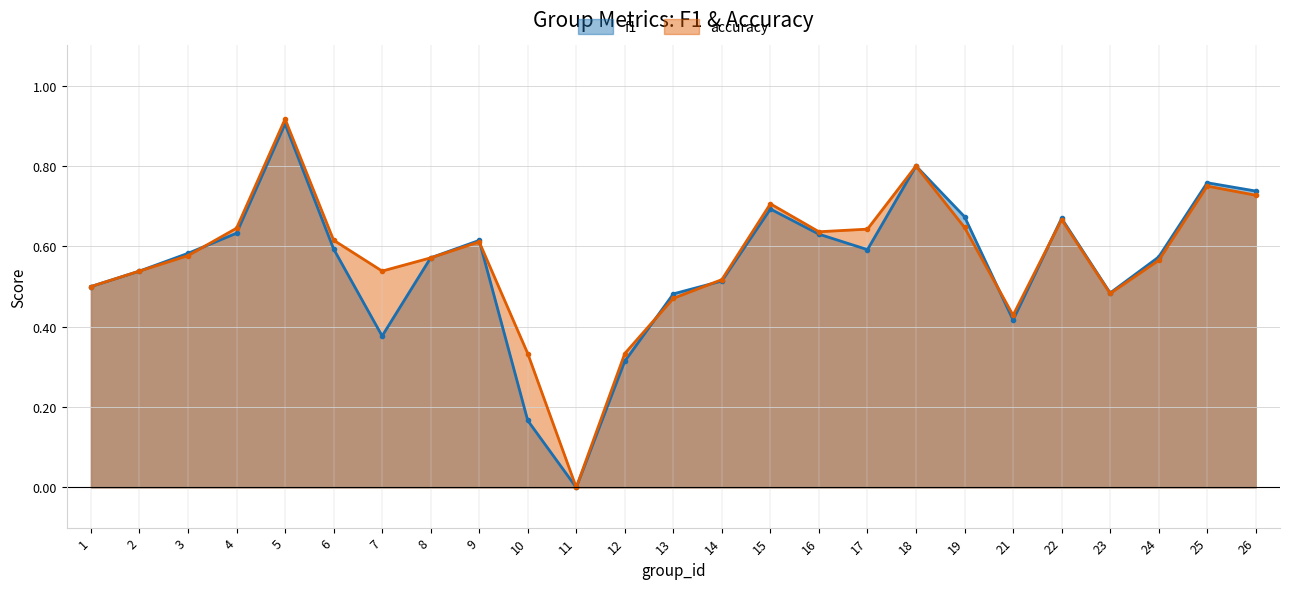

Where is accuracy nearest to the value 0?

11